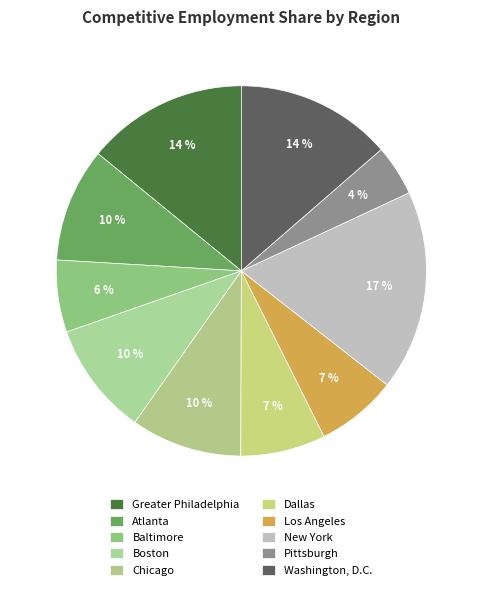

Between Washington, D.C. and Pittsburgh, which is larger?

Washington, D.C.